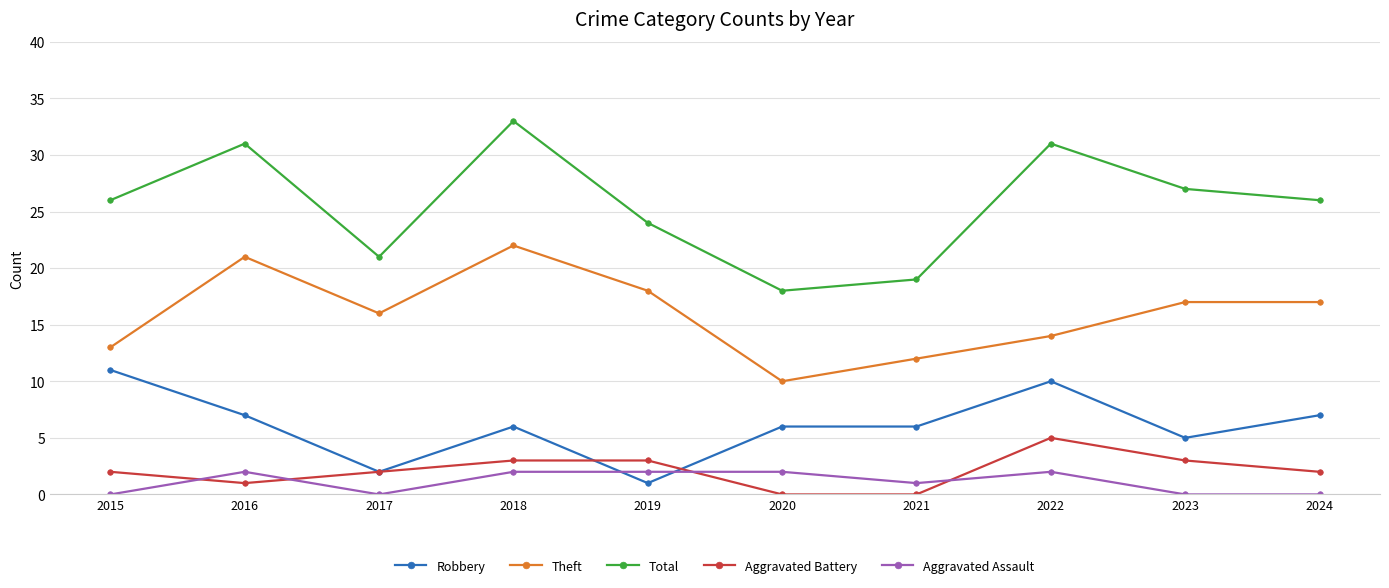

How many data points in Aggravated Assault are less than 2?

5